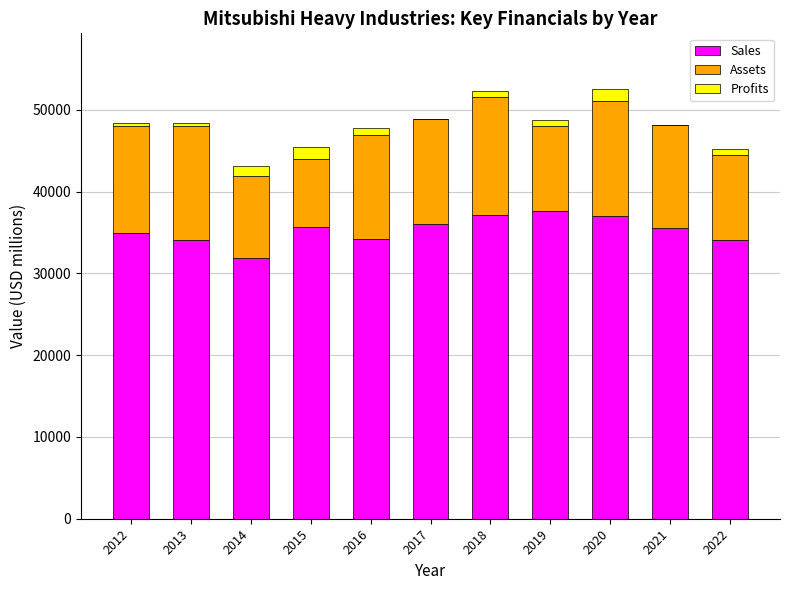

What is the total value across all series at 2013?

48328.4